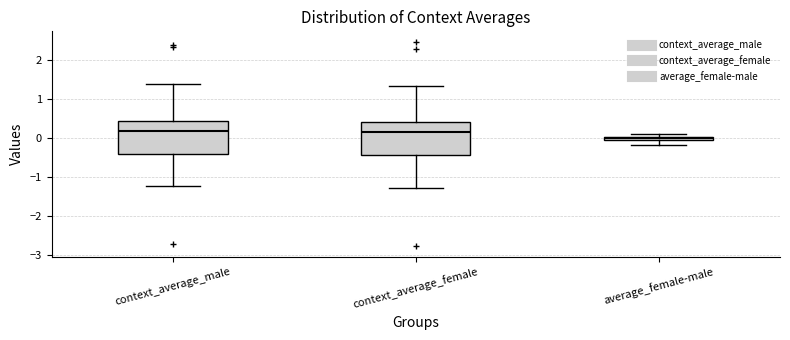

Where does the lower whisker of the box for average_female-male end on the y-axis? The values are not printed on the chart, so give them approximately, as read against the axis.

-0.2